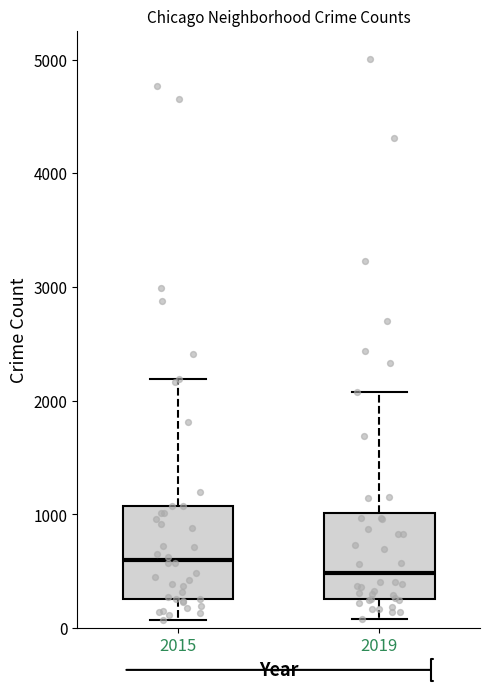

Reading left to right, transcribe this box plot: for each box, give where its median line is, the range the box spans, and where its two whiskers end, as read against the y-axis. The values are not printed on the chart, so give them approximately, as read against the axis.

2015: median 600, box 300 to 1100, whiskers 100 to 2200
2019: median 500, box 300 to 1000, whiskers 100 to 2100